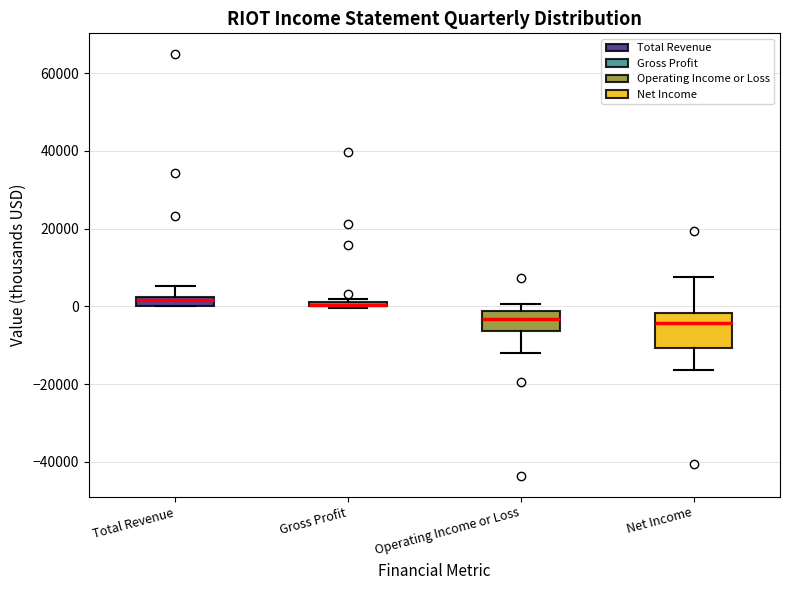

Comparing the boxes themselves (not the whiskers), which one is the tallest?

Net Income